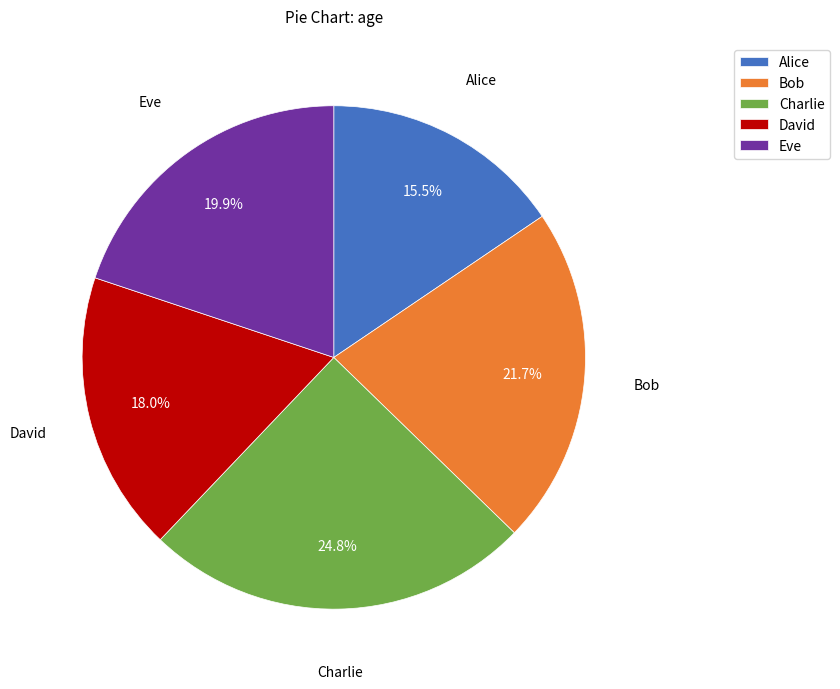

Is it true that David is 8% of the pie?

False